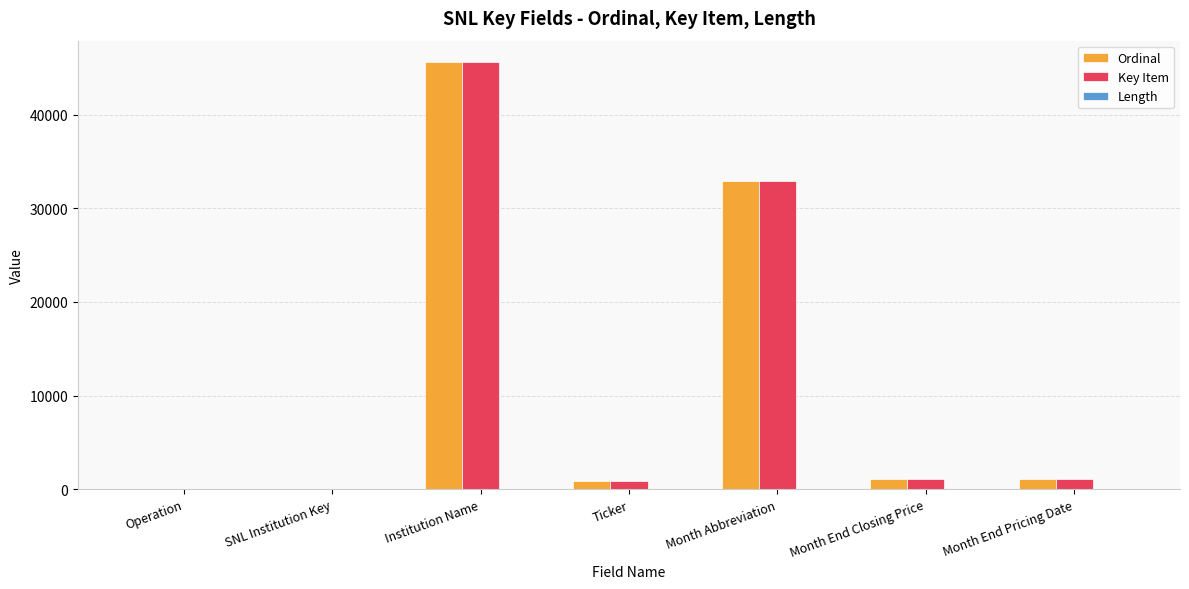

At which category is the sum across all series the highest?

Institution Name